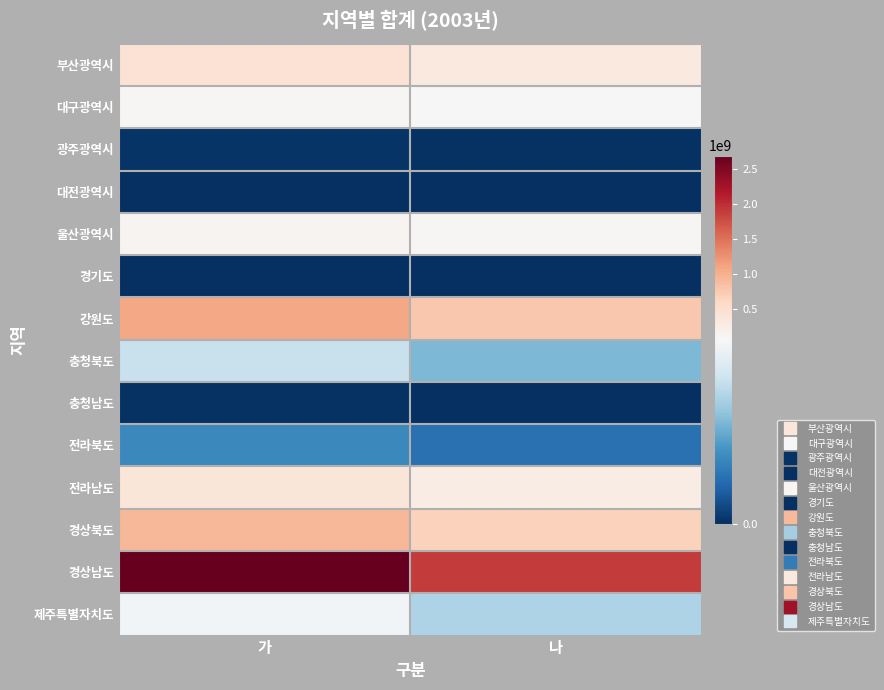

At which category is the sum across all series the highest?

가